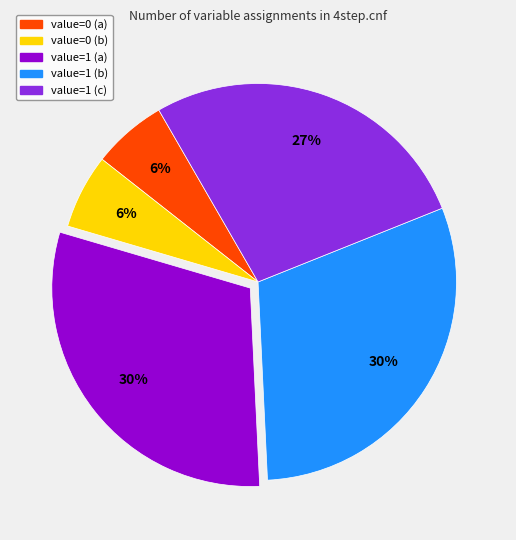

What percentage is the value=0 (a) slice, to the nearest percent?

6%